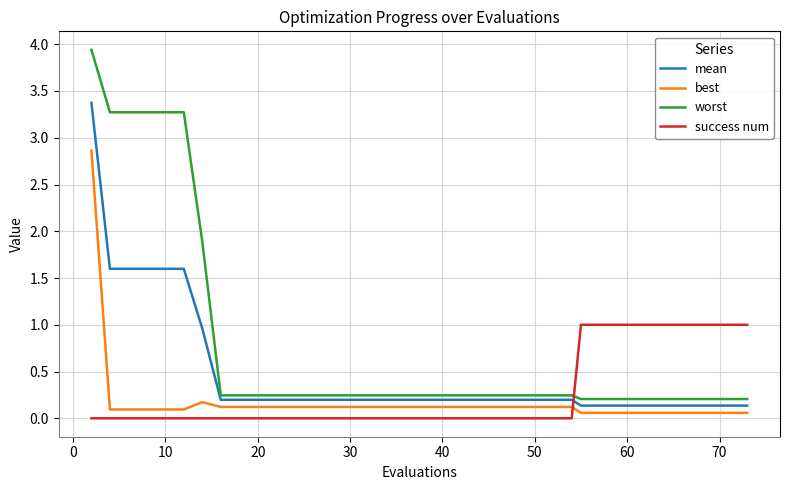

Rank the series by their average value, from lowest to highest.

best, success num, mean, worst